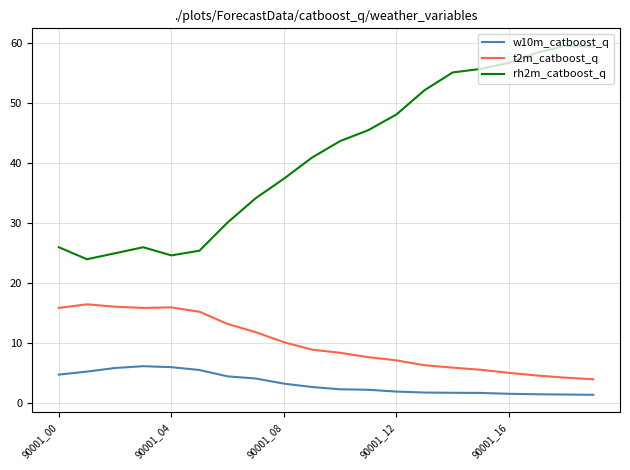

What are all the series names shown in the legend?

w10m_catboost_q, t2m_catboost_q, rh2m_catboost_q